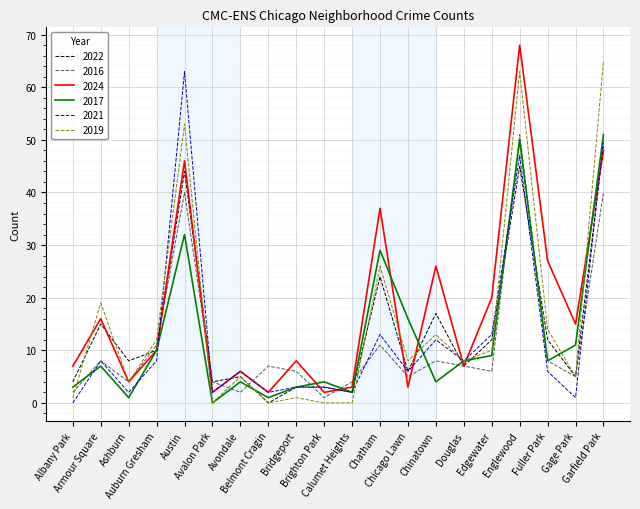

At which category is the sum across all series the highest?

Englewood